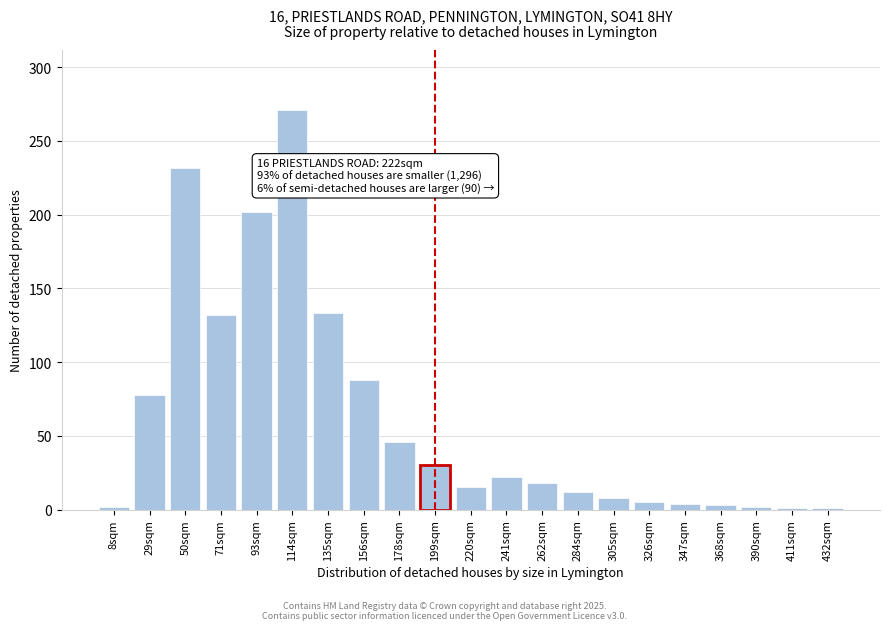

What is the average value?

62